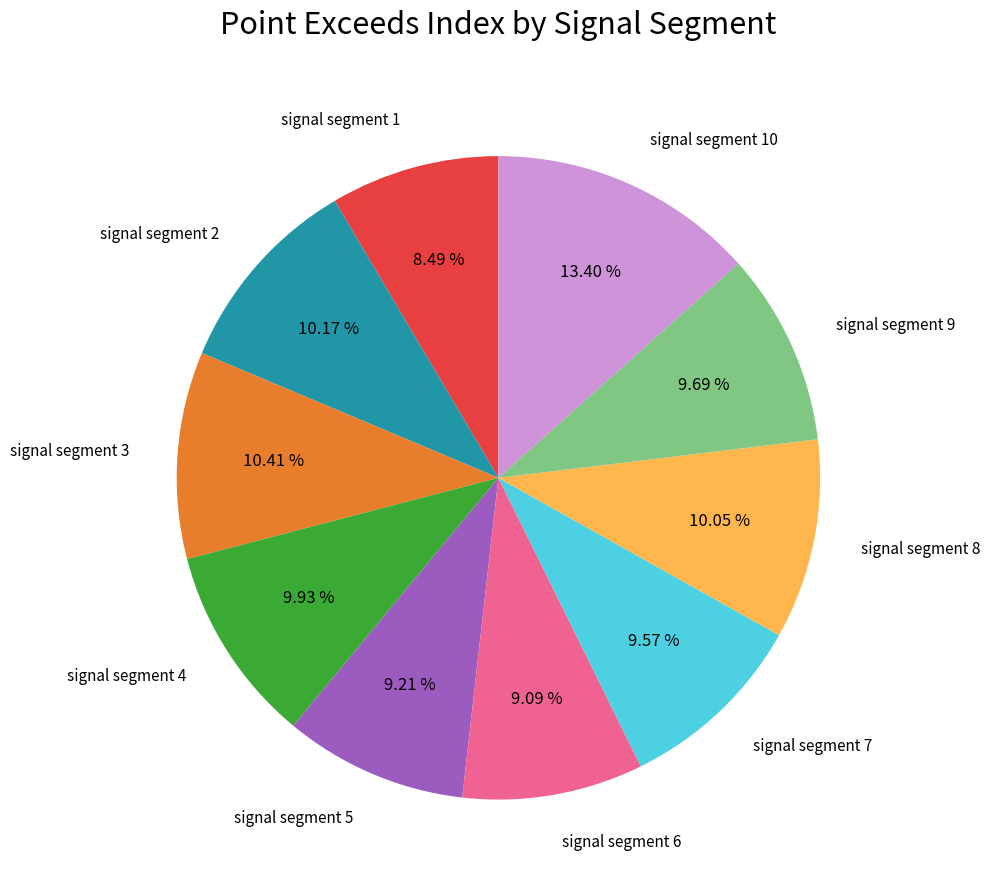

True or false: signal segment 8 accounts for 10% of the total.

True